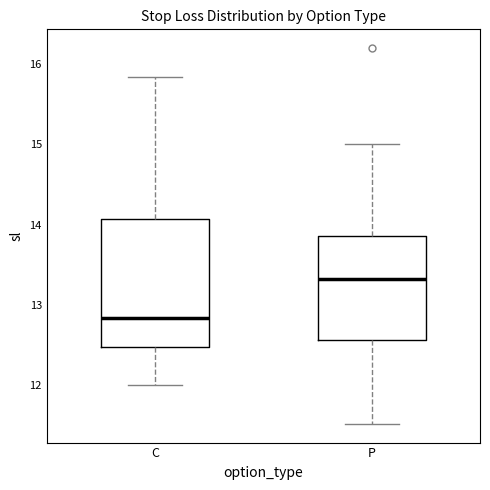

Where does the upper whisker of the box for C end on the y-axis? The values are not printed on the chart, so give them approximately, as read against the axis.

15.8